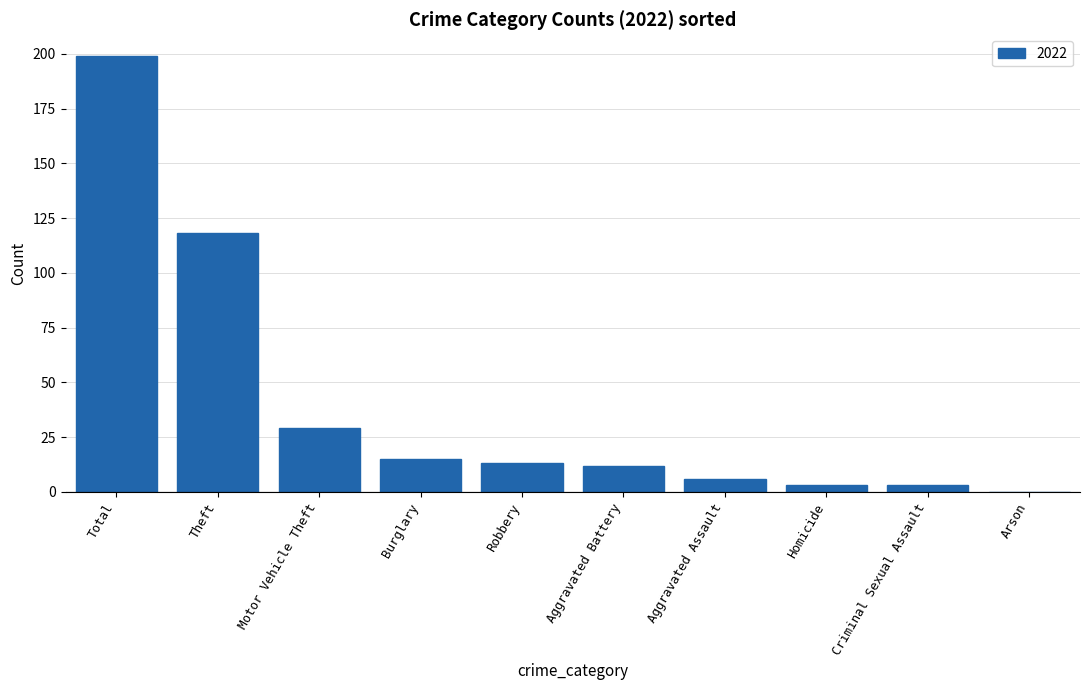

How many distinct data groups are displayed?

1